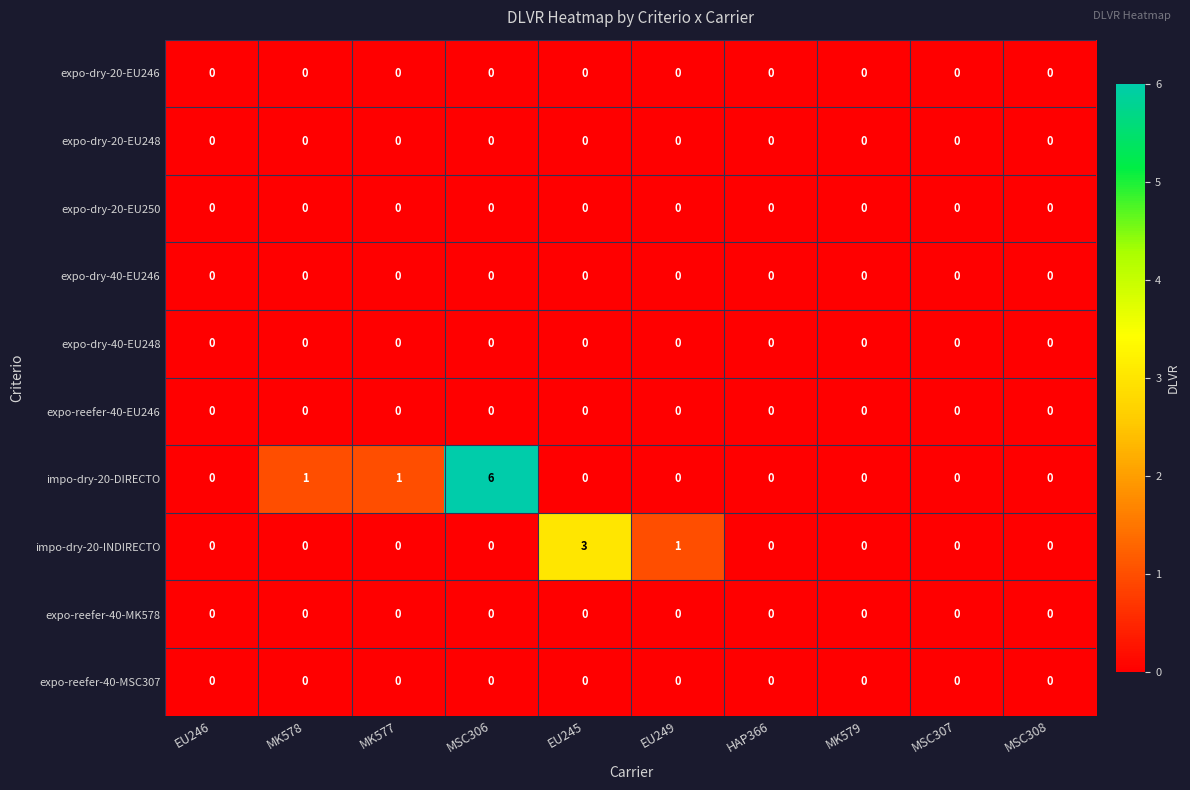

The expo-reefer-40-MSC307 series shows 0 at MSC308. True or false?

True